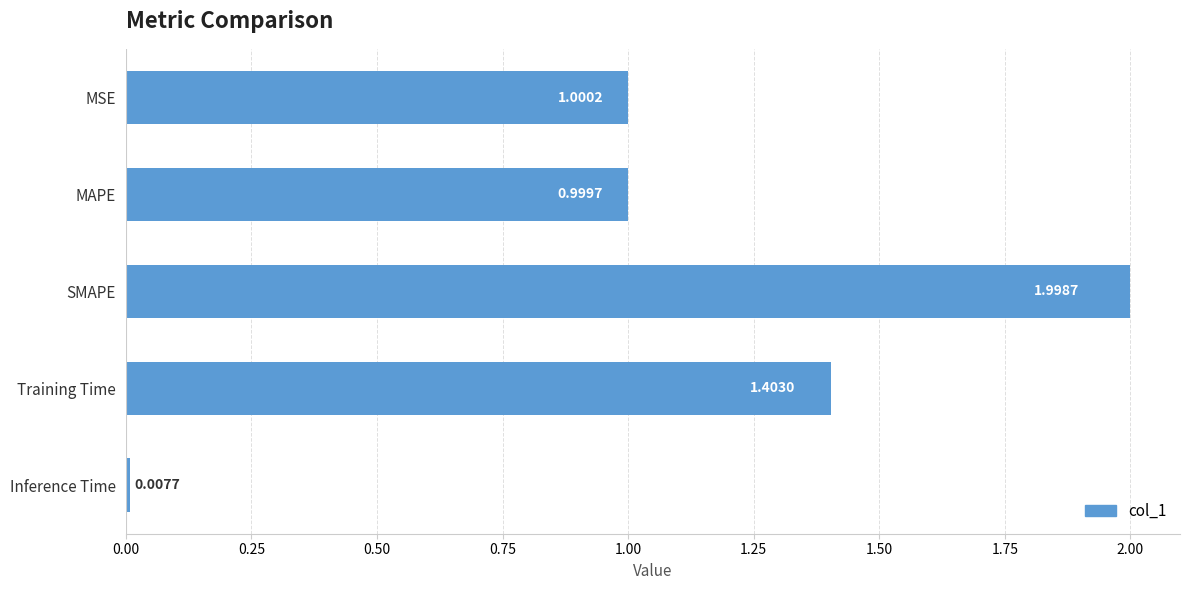

What is the label of the 5th bar from the bottom?

MSE